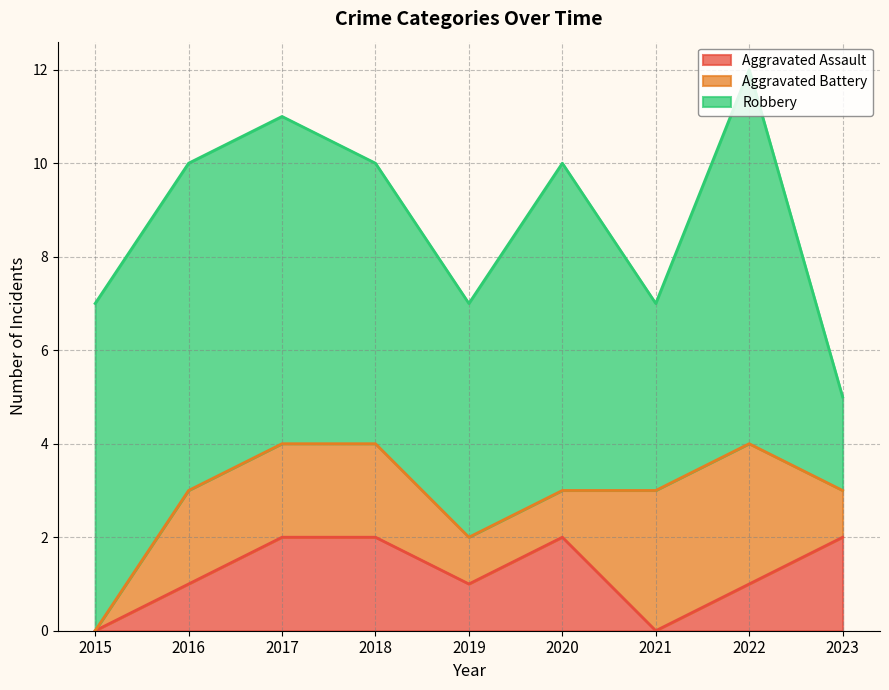

What is the sum of all Aggravated Battery values?

15